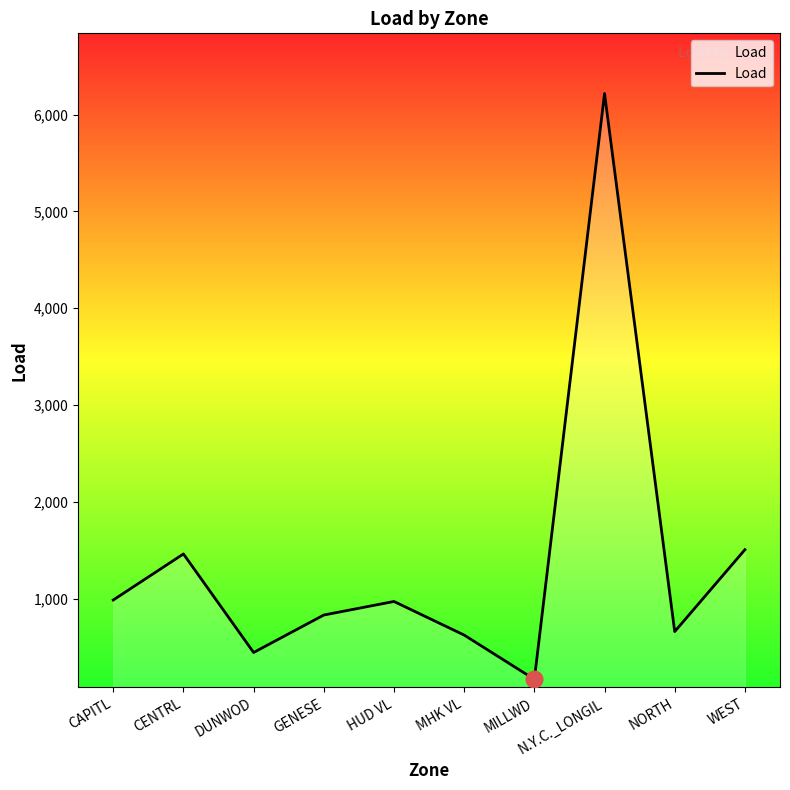

What is the sum of all values?

13859